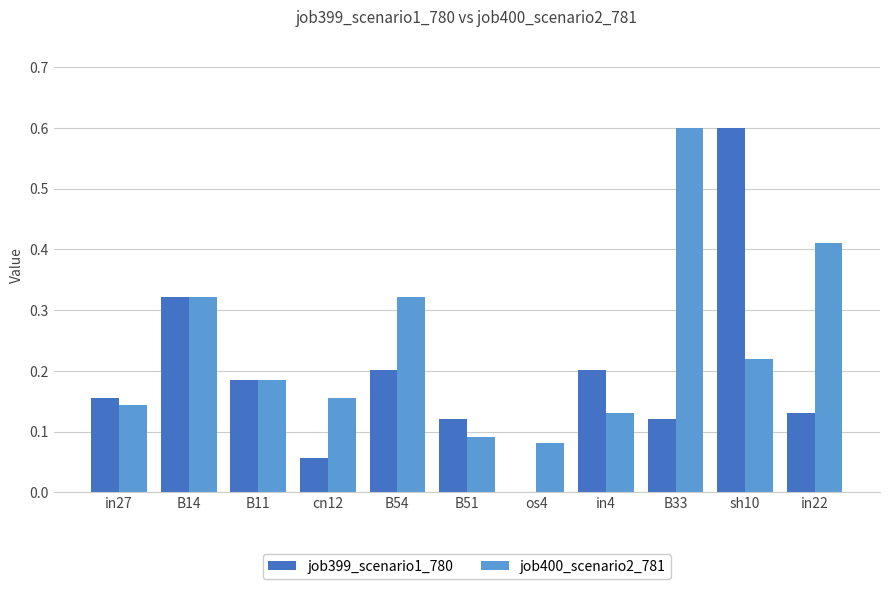

Between B51 and in4, which series saw the biggest shift?

job399_scenario1_780